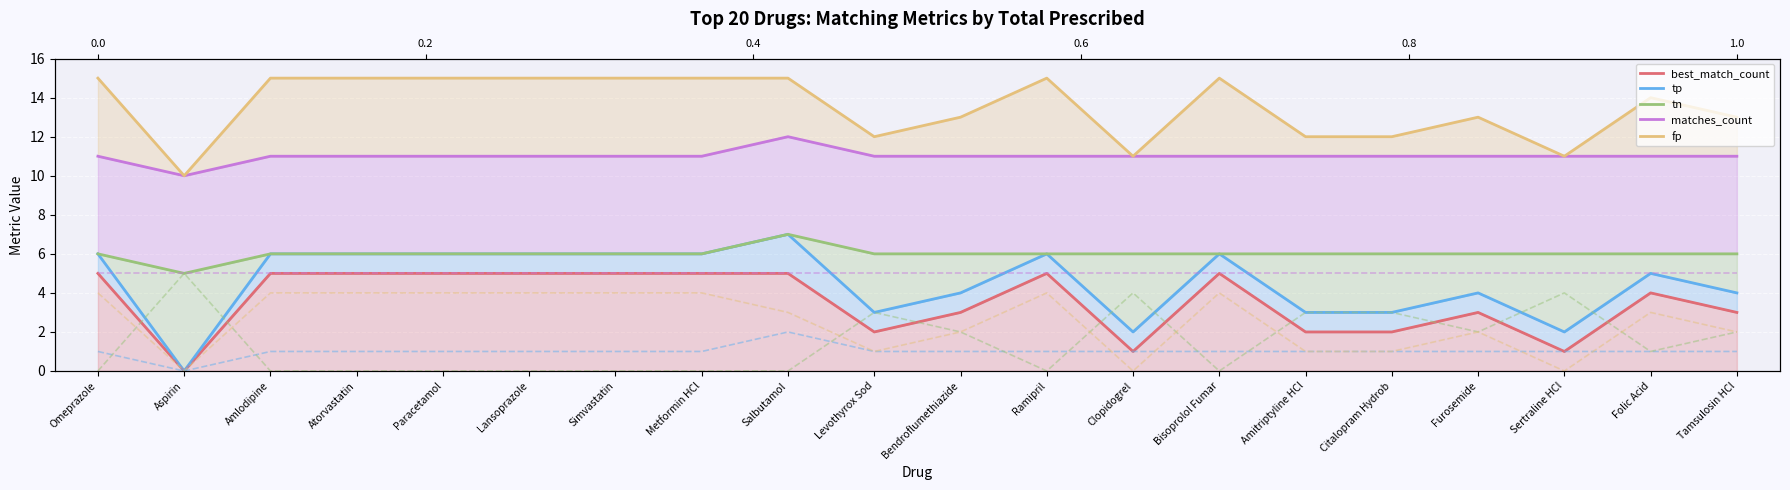

Where does the tn series first go above 6?

Salbutamol